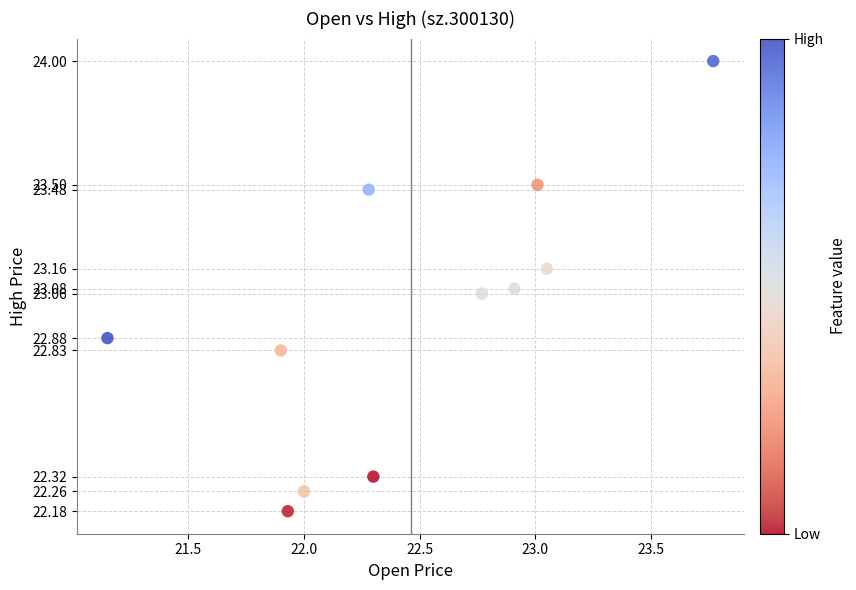

What is the average X value?

22.5